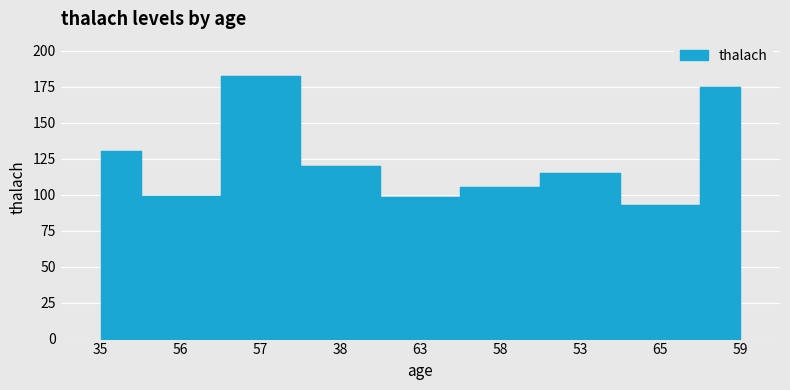

True or false: the data has more than 1 interior local peaks.

True